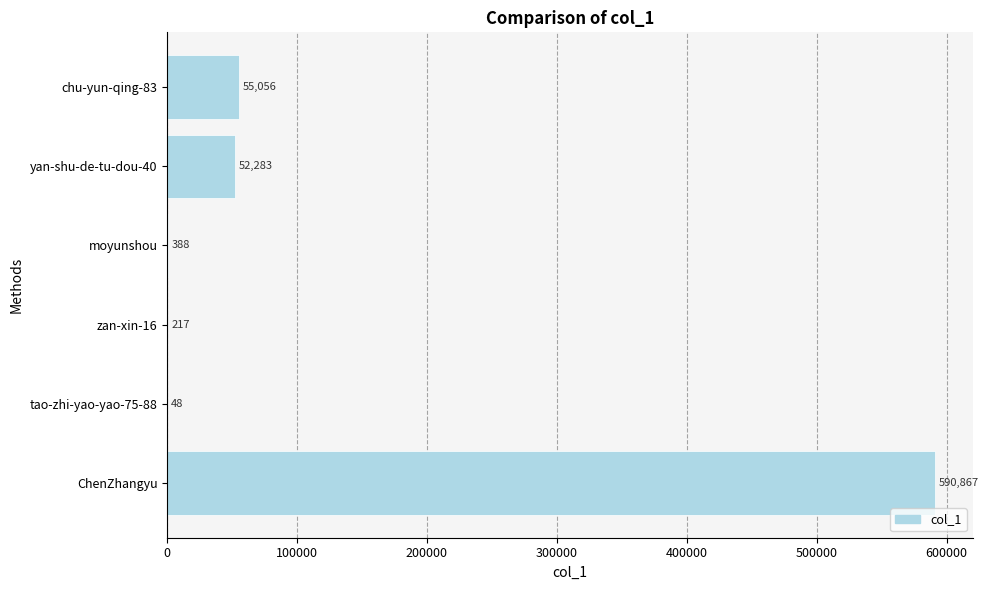

At which category does the chart reach its peak across all series?

ChenZhangyu